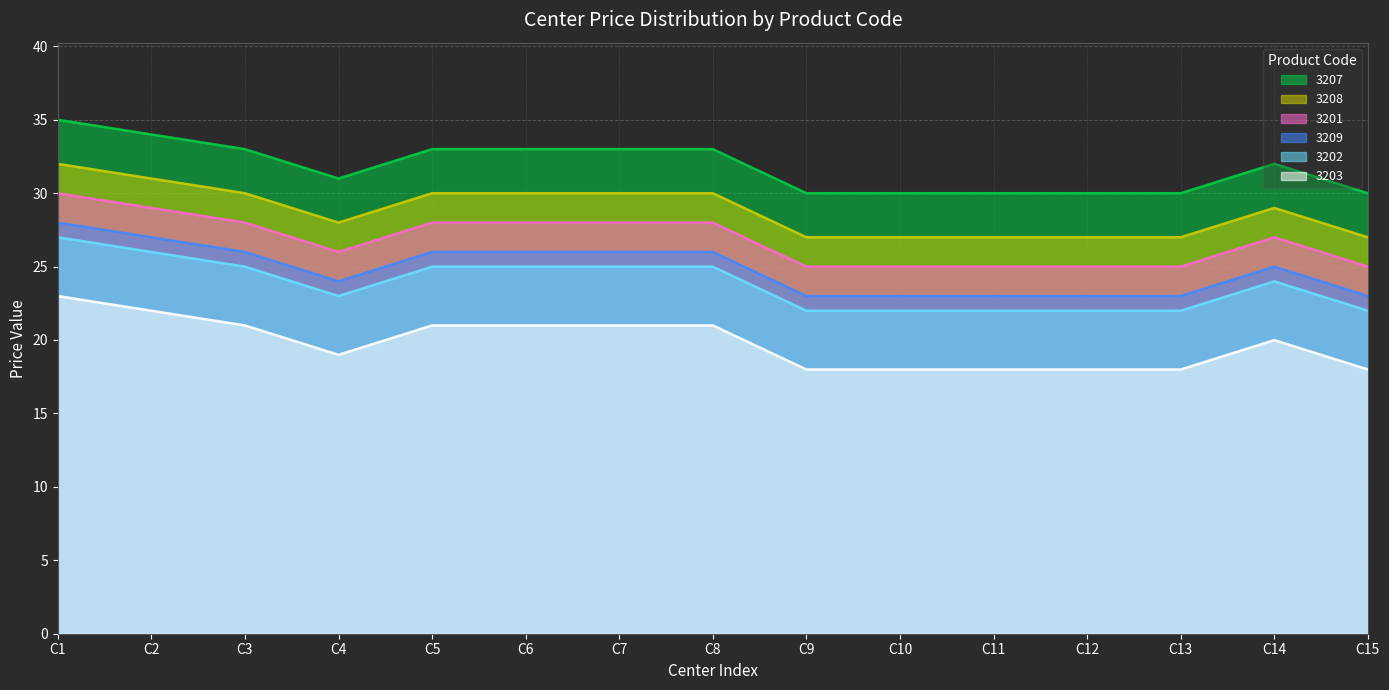

What is the difference between the highest and lowest values at C14?

12.0